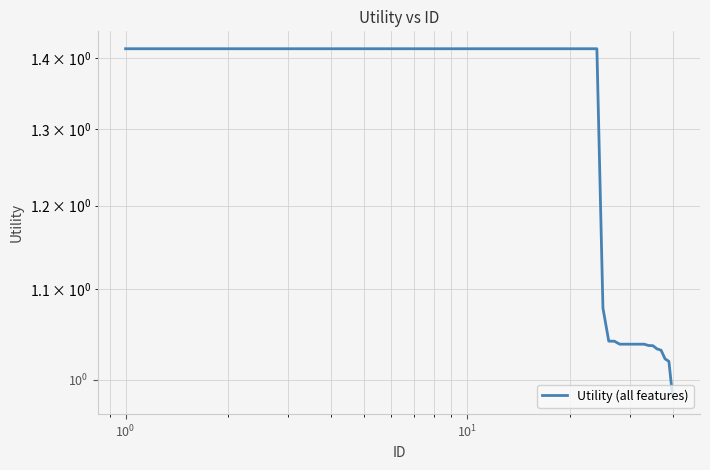

How many series are shown in this chart?

1